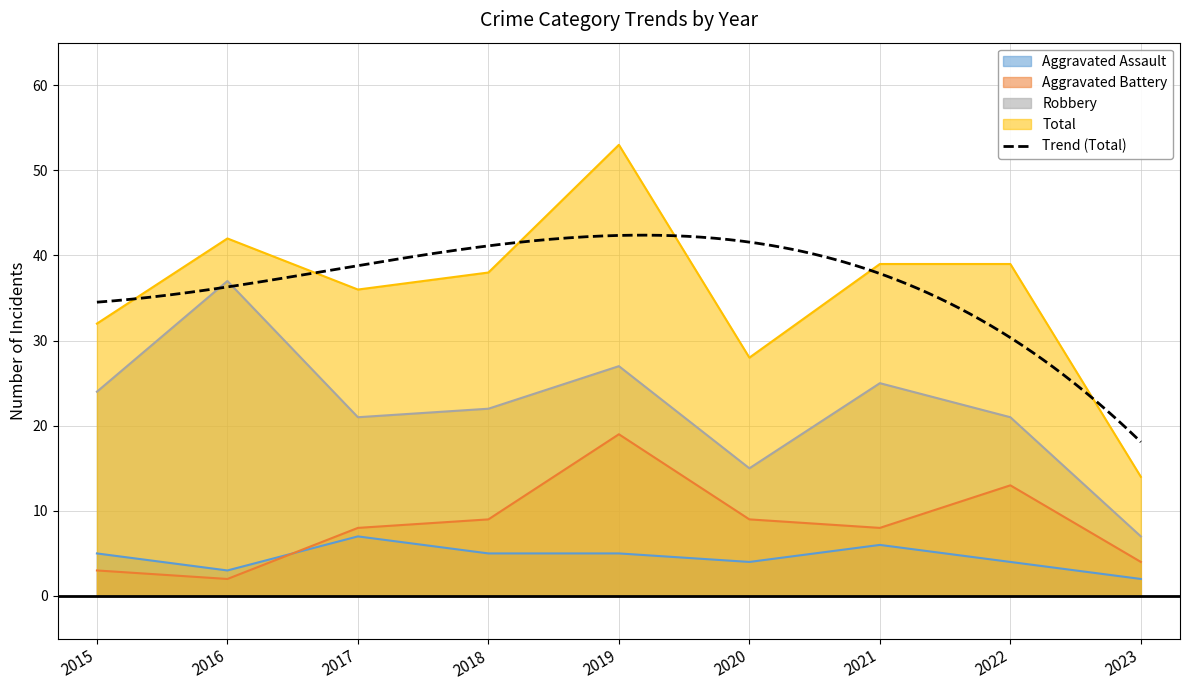

Reading left to right, list all the values displayed in this chart.

Aggravated Assault: 5	3	7	5	5	4	6	4	2
Aggravated Battery: 3	2	8	9	19	9	8	13	4
Robbery: 24	37	21	22	27	15	25	21	7
Total: 32	42	36	38	53	28	39	39	14